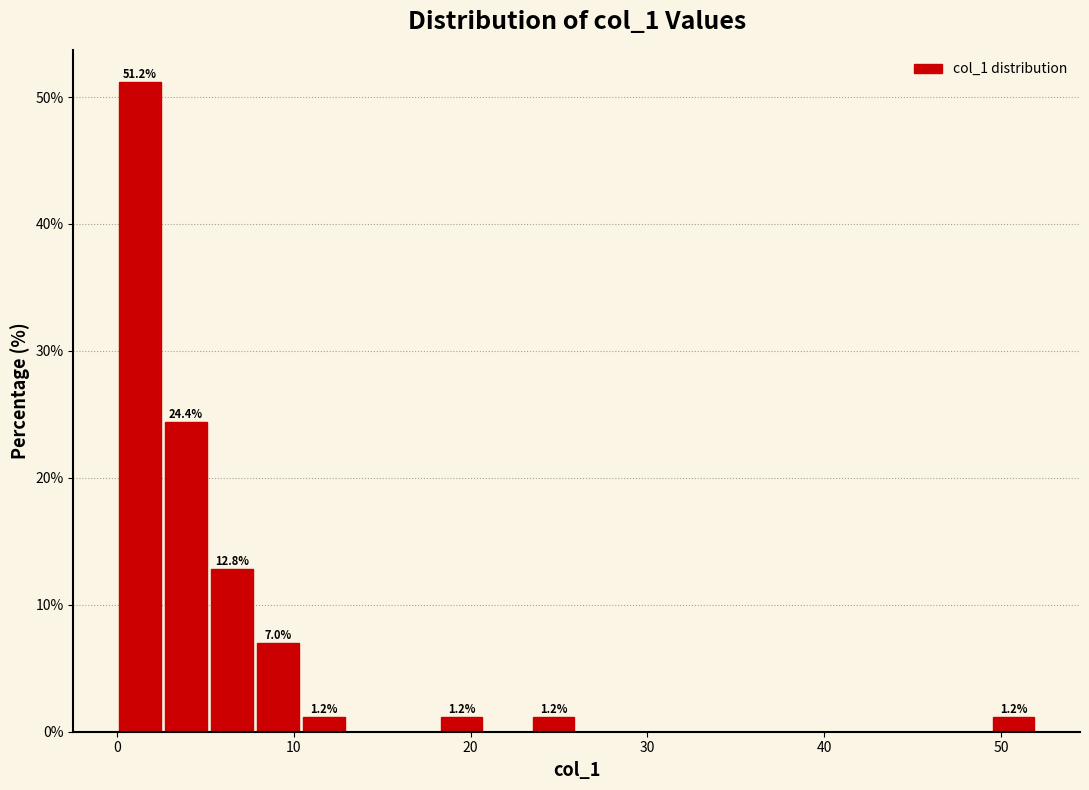

Read against the x-axis, roughly where is the centre of the tallest bar?

1